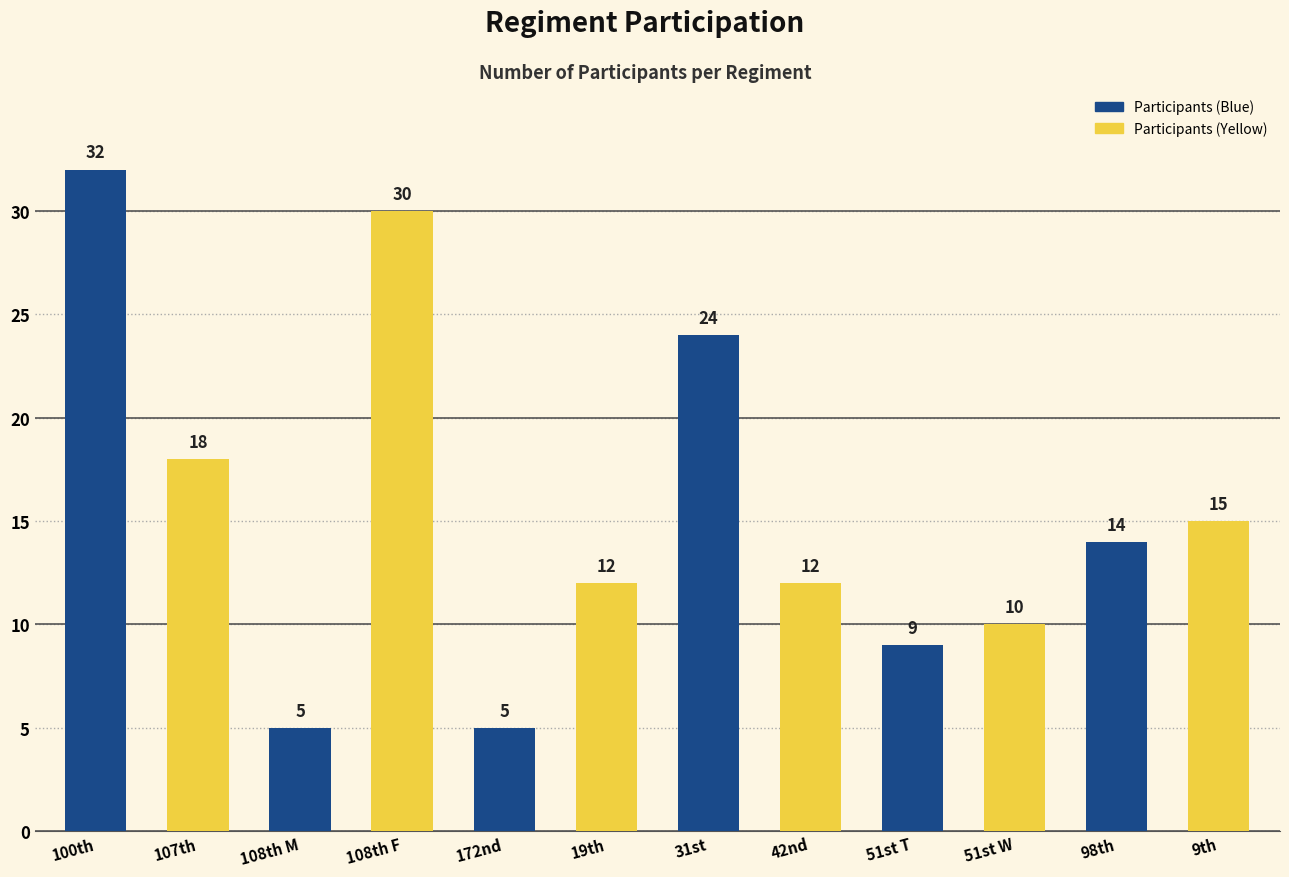

Where does the data first go above 14?

100th